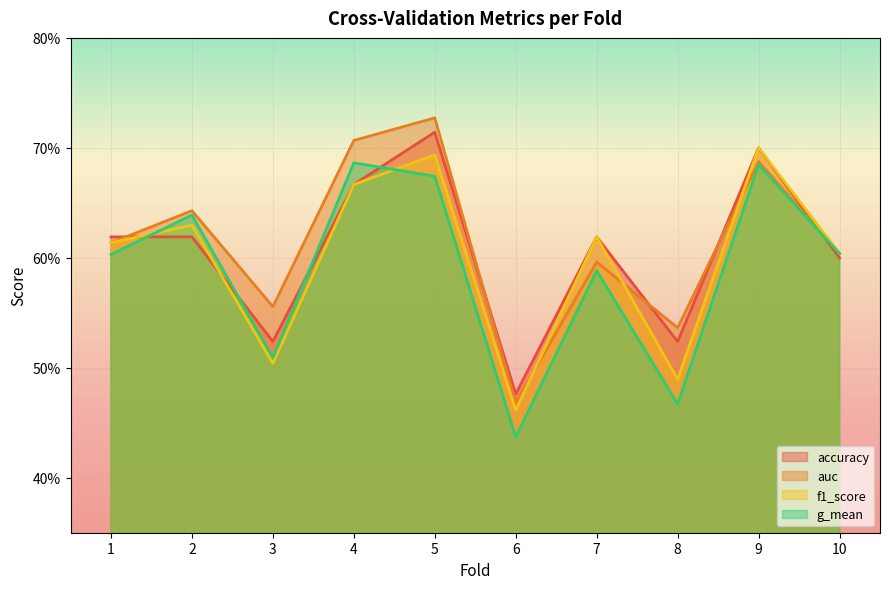

Reading left to right, list all the values displayed in this chart.

accuracy: 1=0.6	2=0.6	3=0.5	4=0.7	5=0.7	6=0.5	7=0.6	8=0.5	9=0.7	10=0.6
auc: 1=0.6	2=0.6	3=0.6	4=0.7	5=0.7	6=0.5	7=0.6	8=0.5	9=0.7	10=0.6
f1_score: 1=0.6	2=0.6	3=0.5	4=0.7	5=0.7	6=0.5	7=0.6	8=0.5	9=0.7	10=0.6
g_mean: 1=0.6	2=0.6	3=0.5	4=0.7	5=0.7	6=0.4	7=0.6	8=0.5	9=0.7	10=0.6